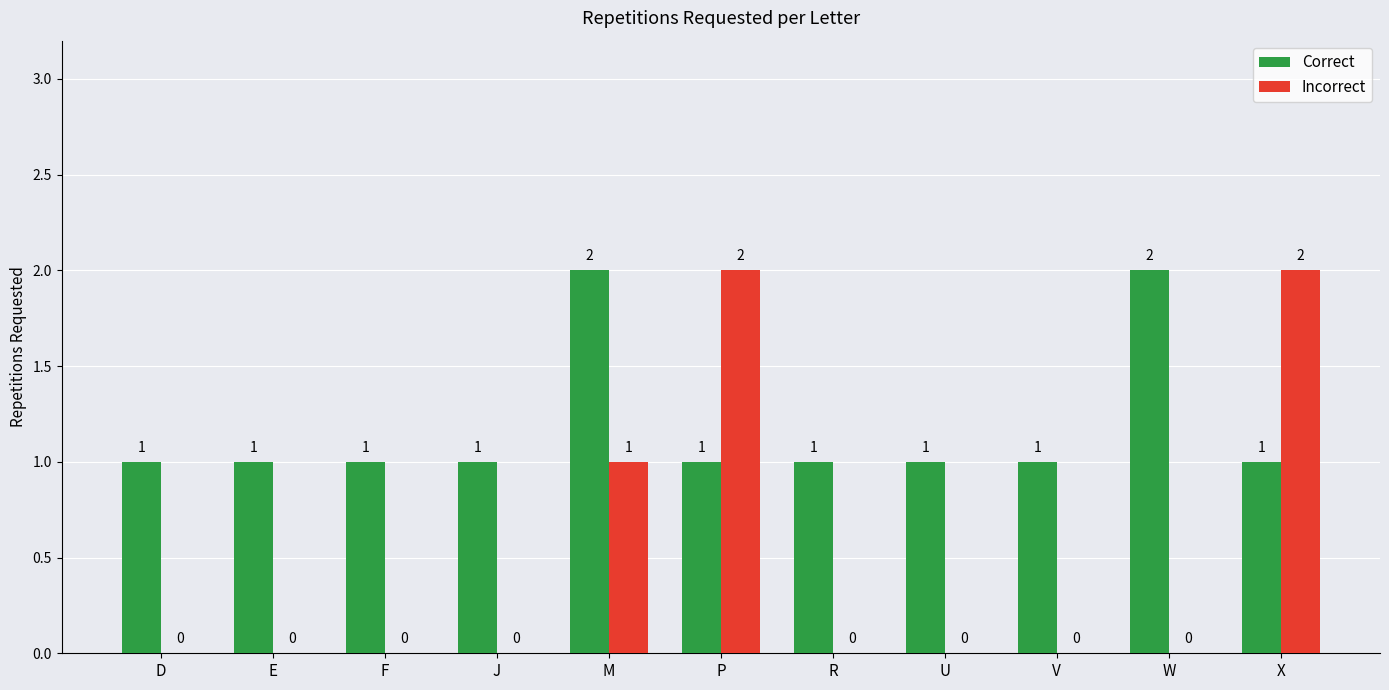

Where is Incorrect nearest to the value 1?

M